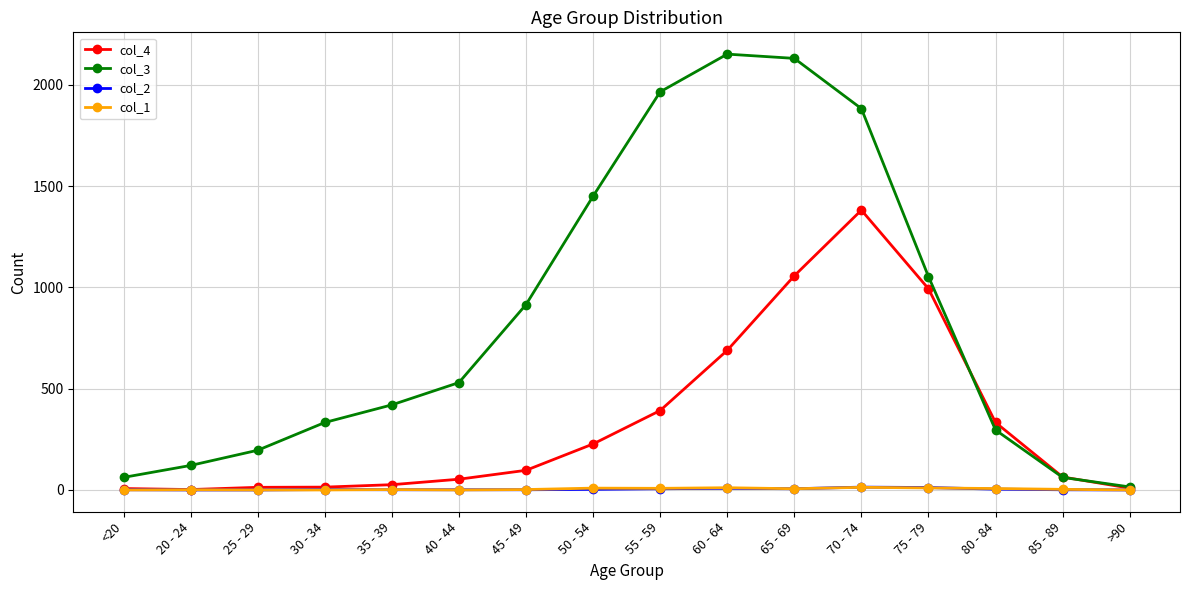

At how many categories does at least one series exceed 1091?

5